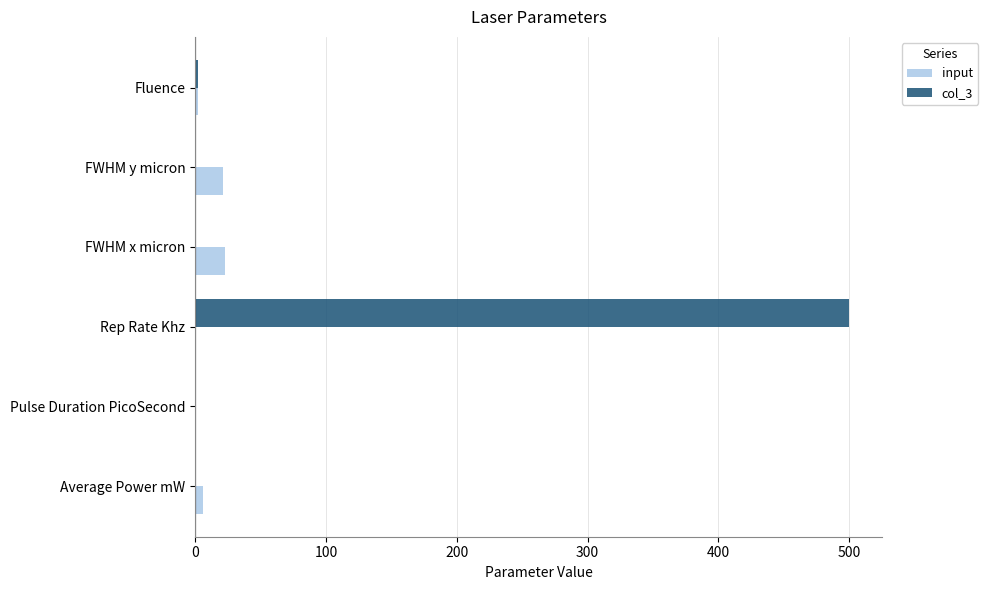

What is the highest value of the input series?

23.0